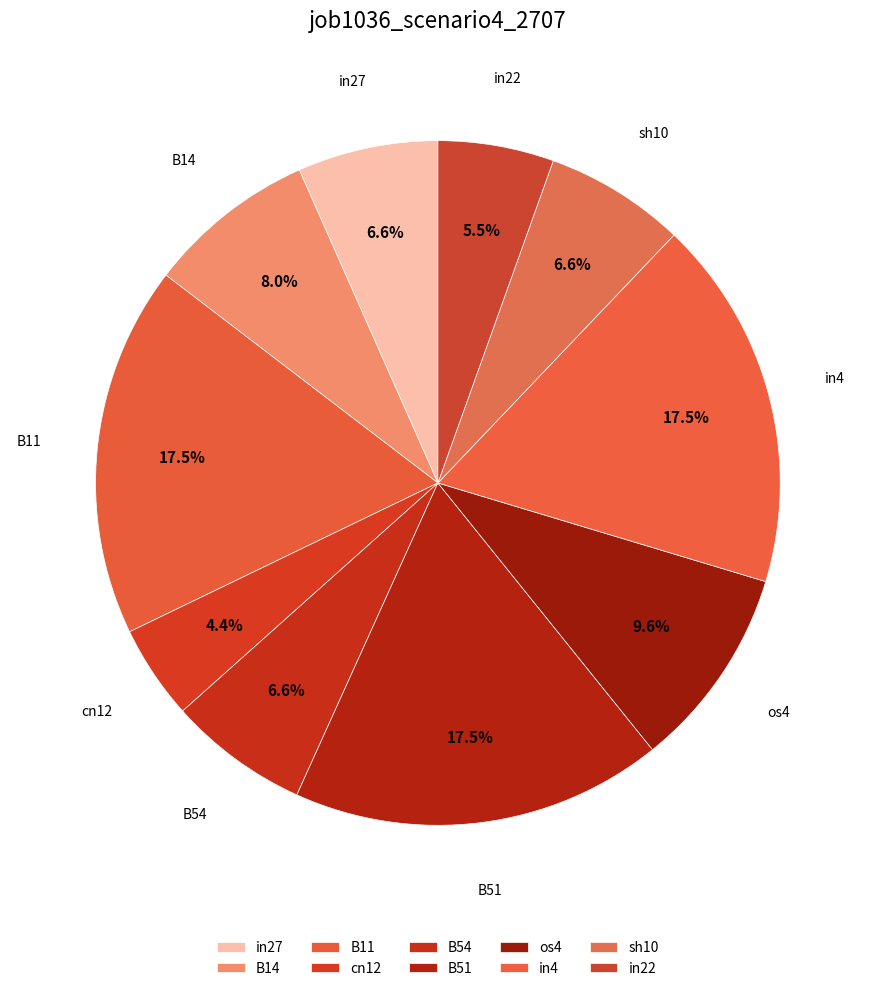

Which slice is the largest?

B11